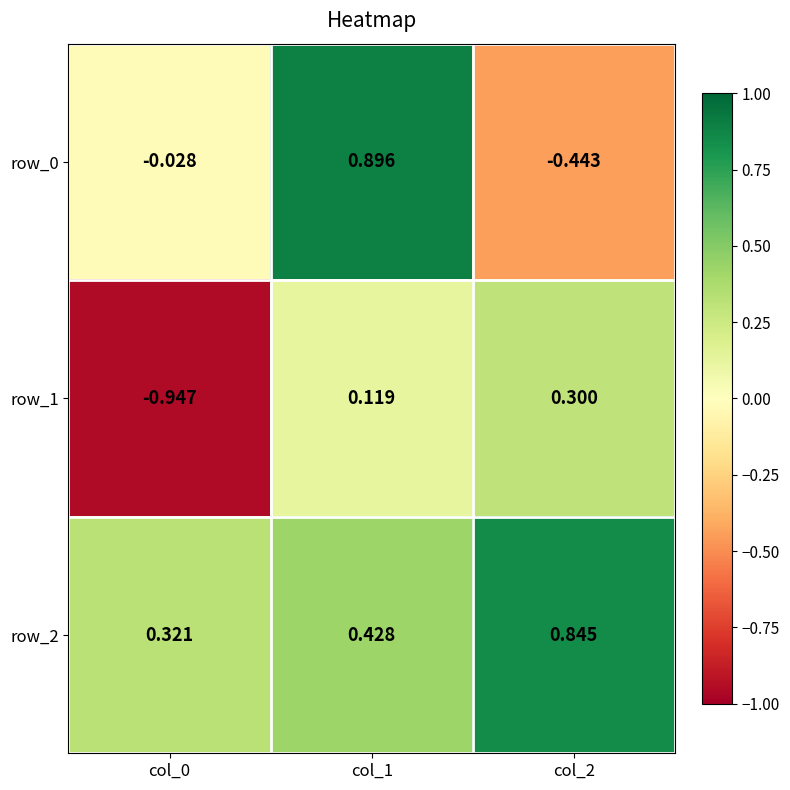

List the series in order of their overall mean, highest first.

row_2, row_0, row_1